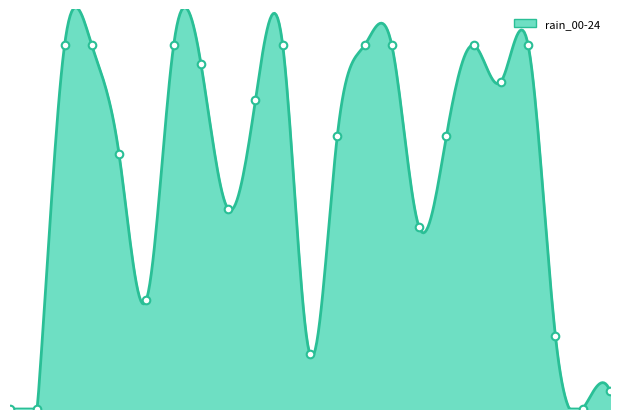

Between 2023-10-27 and 2023-10-25, which is larger?

2023-10-25